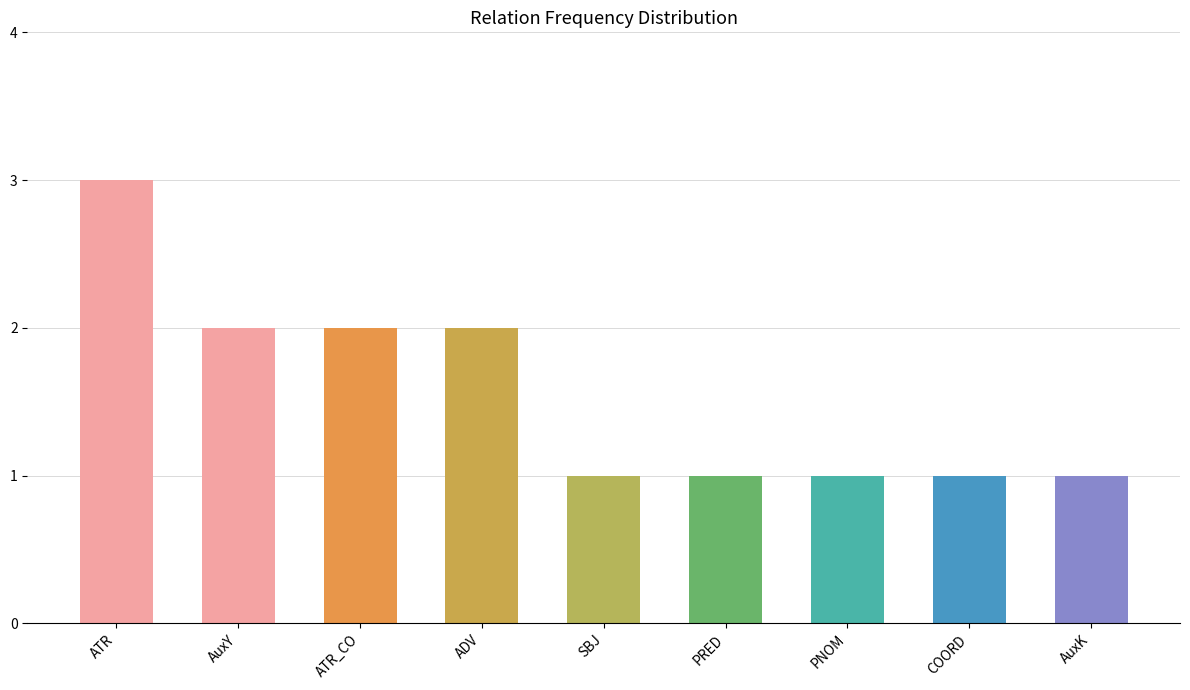

What value does the data have at ATR?

3